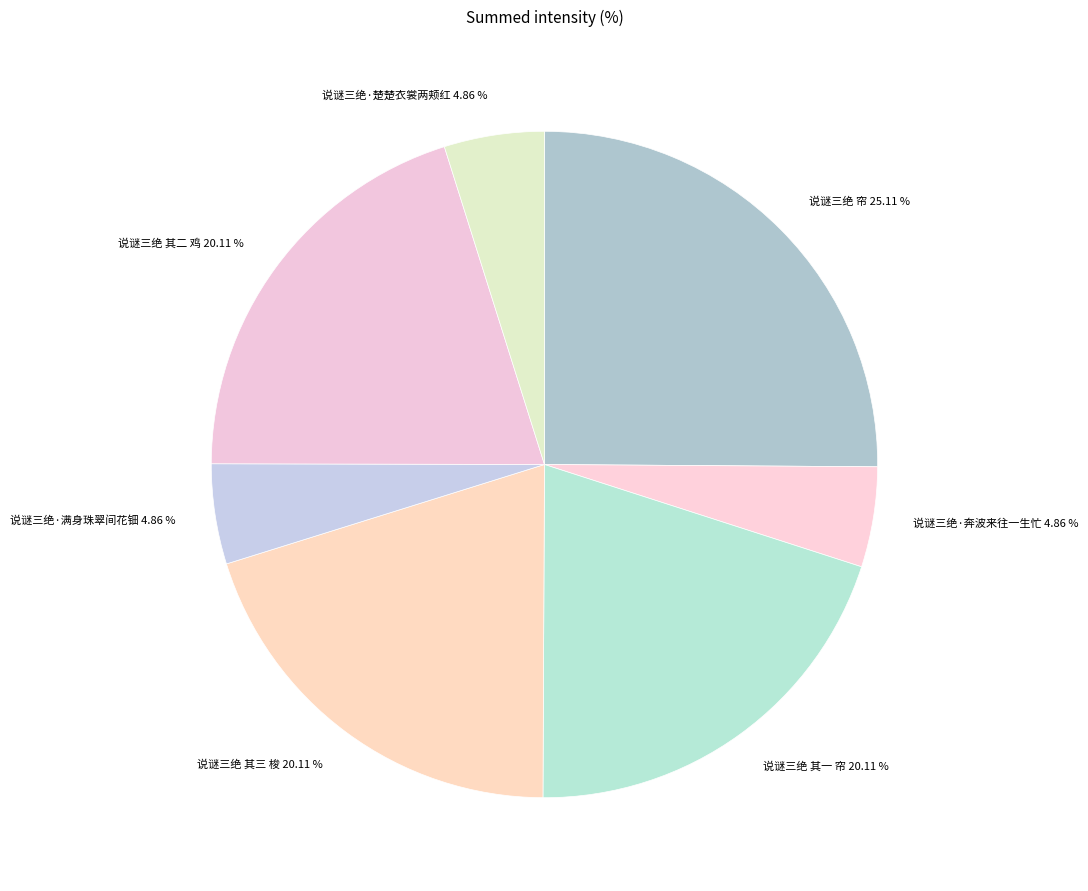

What portion of the pie excludes 说谜三绝·满身珠翠间花钿?

95.1%